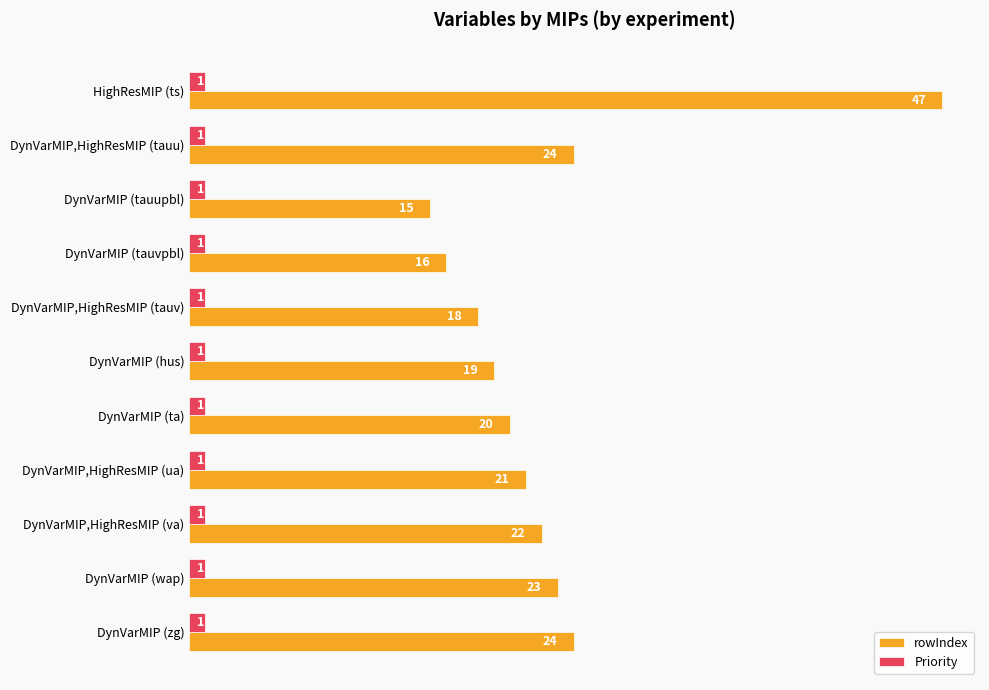

Which series has the largest total across all categories?

rowIndex